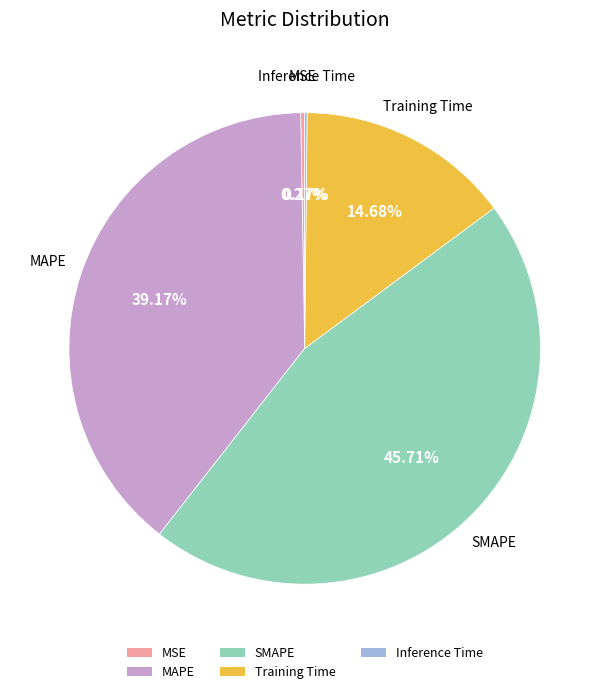

What is the largest slice in the pie chart?

SMAPE